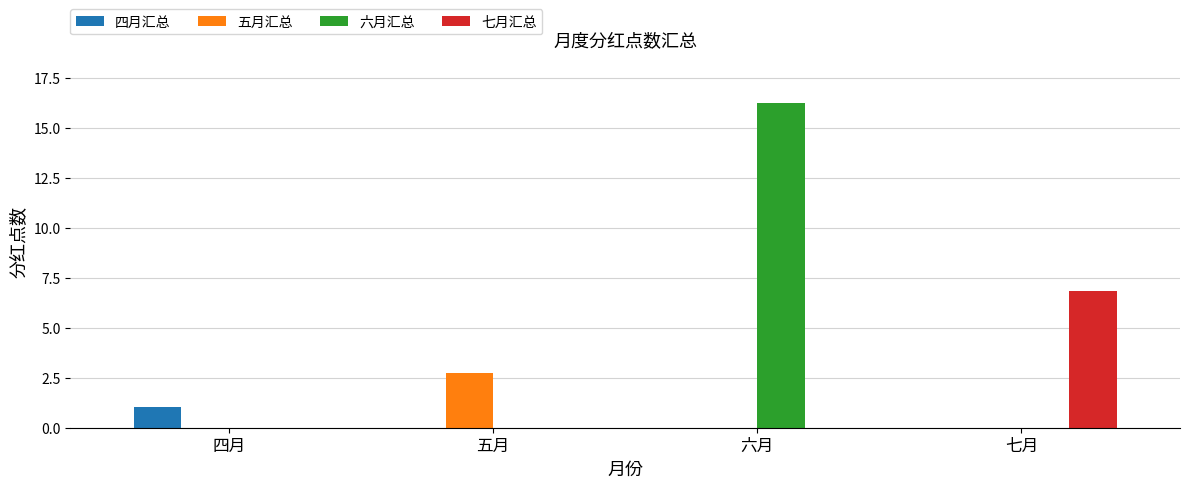

What is the average value of the 四月汇总 series?

0.3